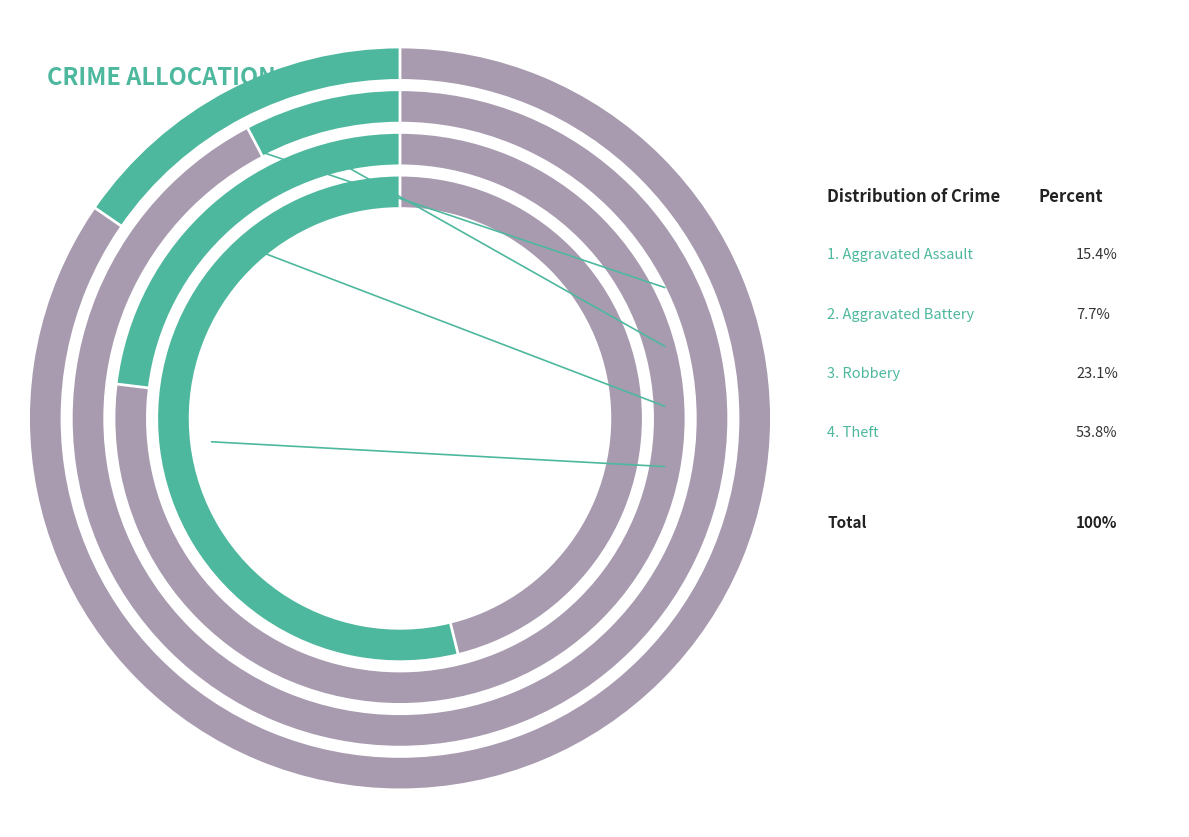

Which slice is the smallest?

Aggravated Battery